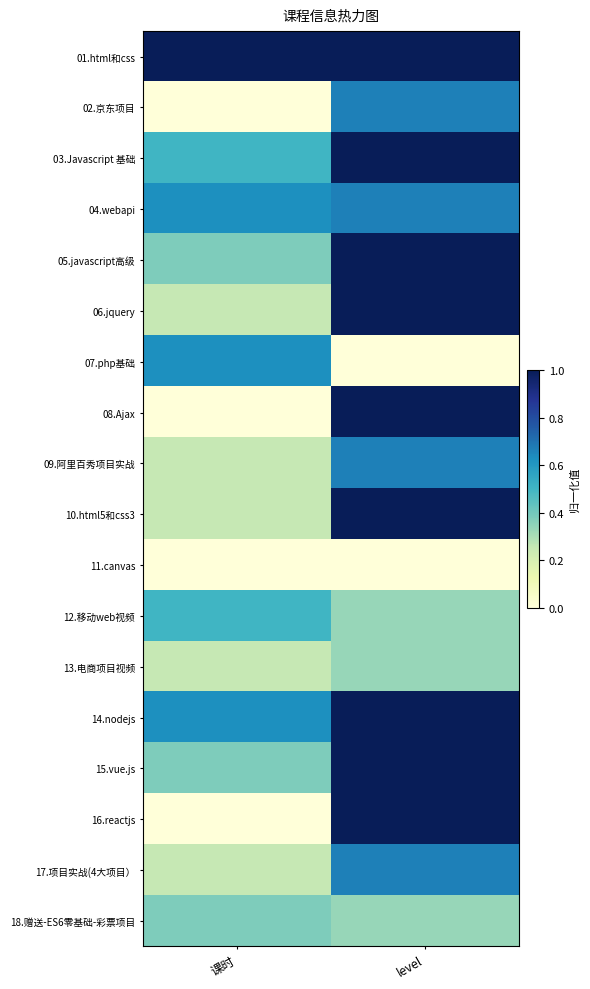

What is the total value across all series at 课时?

6.2